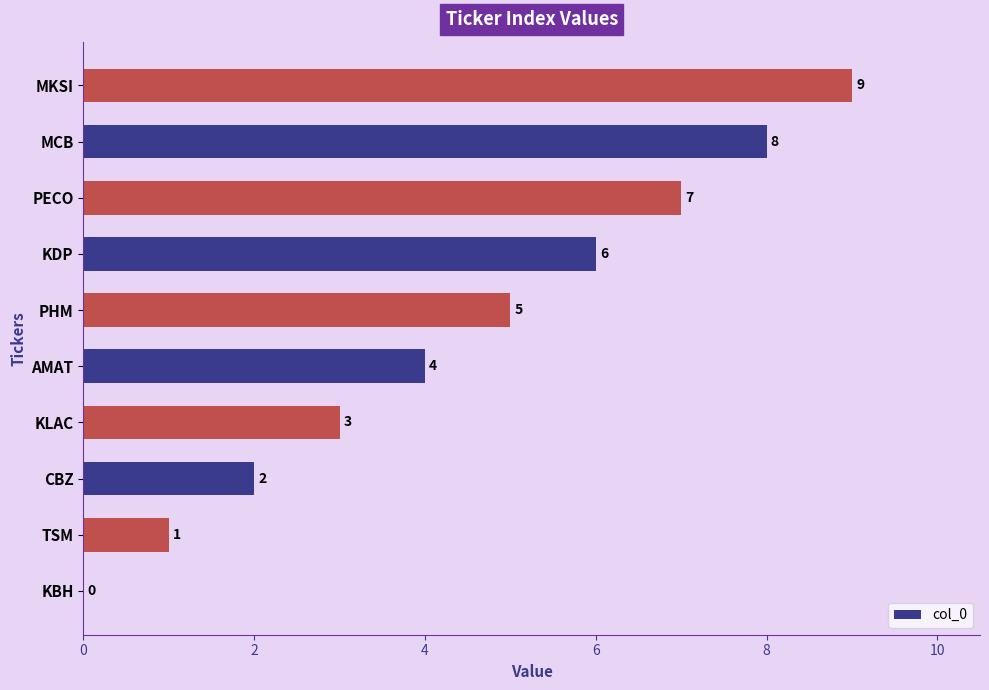

How many values are between 2 and 7?

6